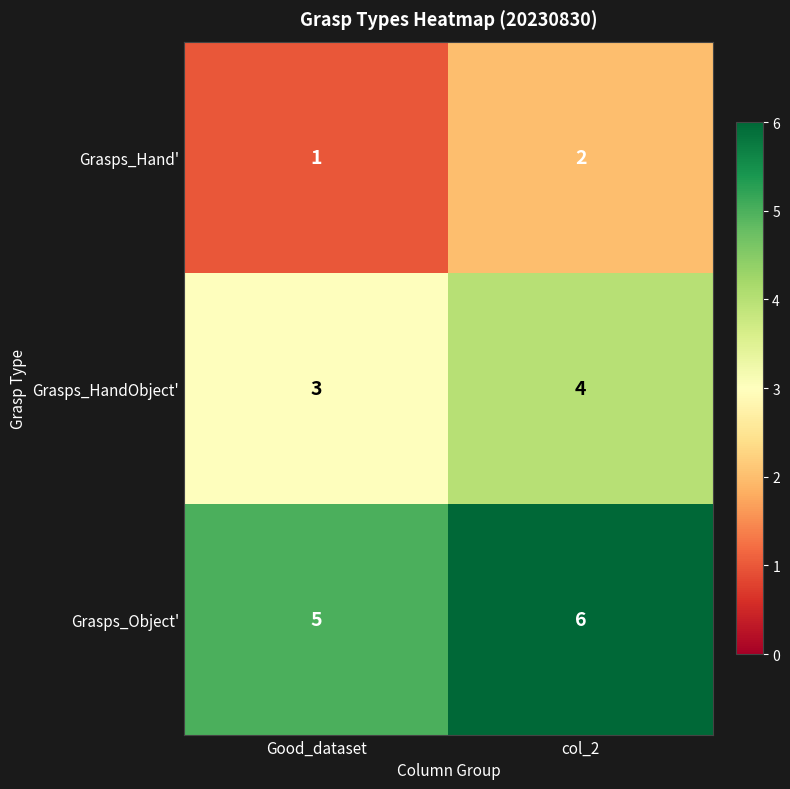

Read the Grasps_HandObject' value at Good_dataset.

3